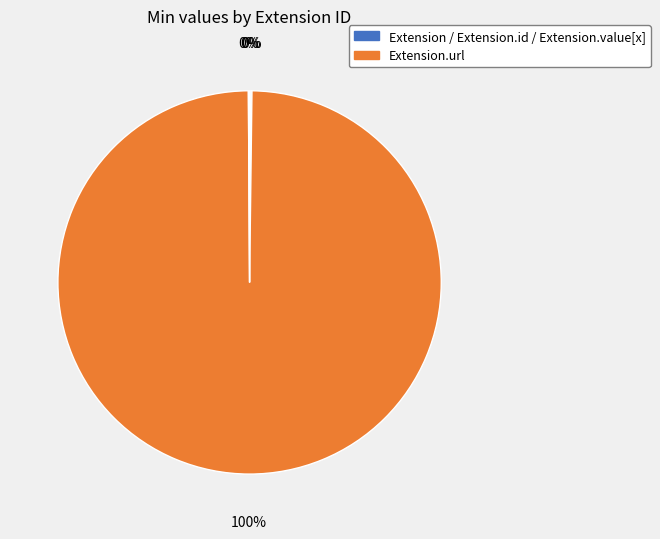

Count the number of slices in the pie.

4